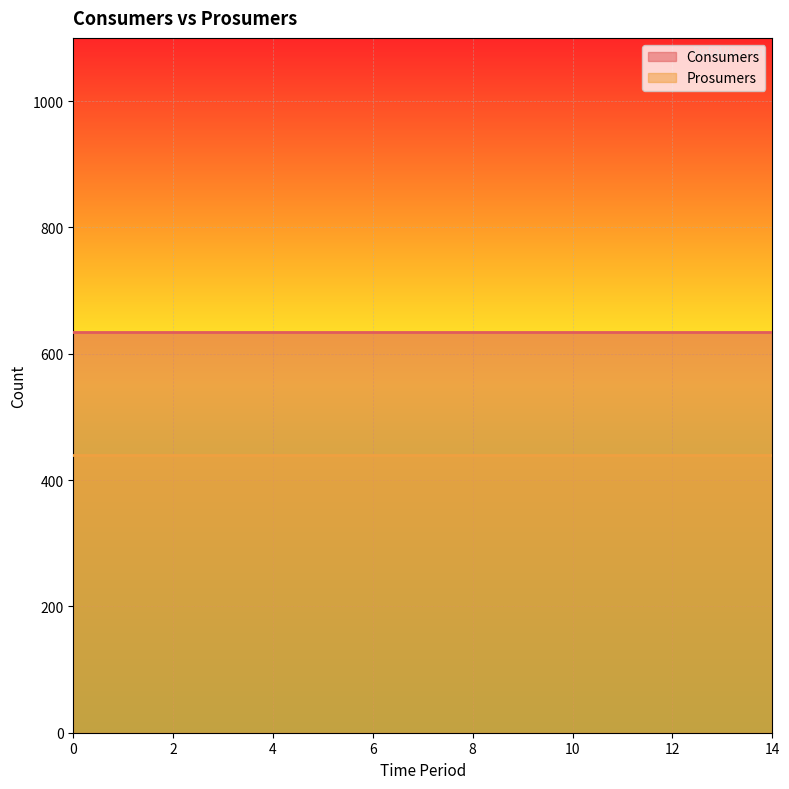

What is the maximum value shown in the chart?

635